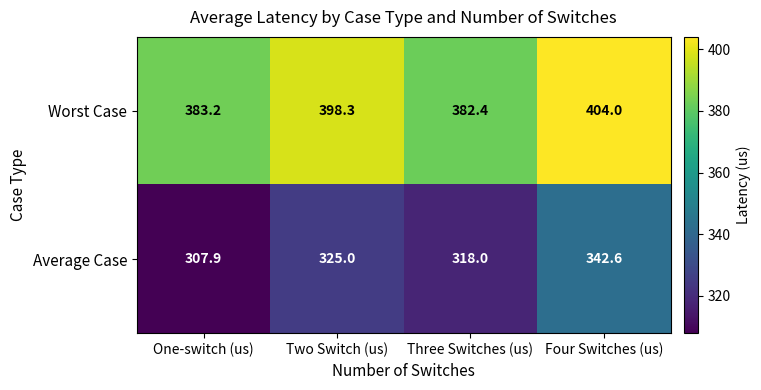

Reading left to right, what are all the values shown in this chart?

Worst Case: 383.2	398.3	382.4	404.0
Average Case: 307.9	325.0	318.0	342.6